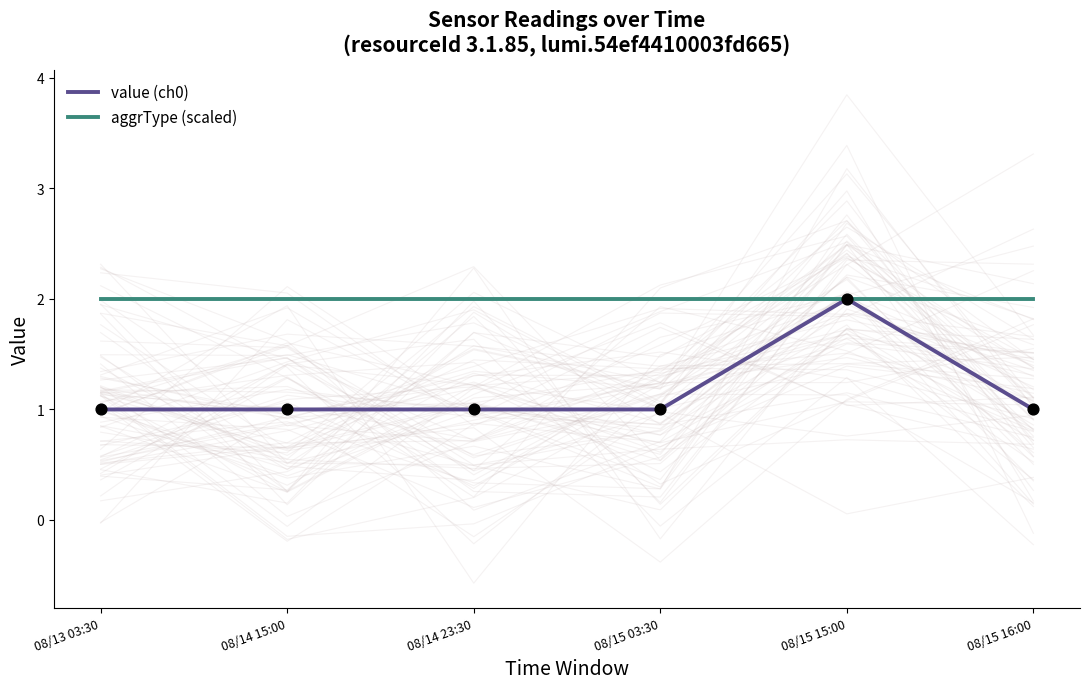

At which category is the sum across all series the highest?

08/15 15:00